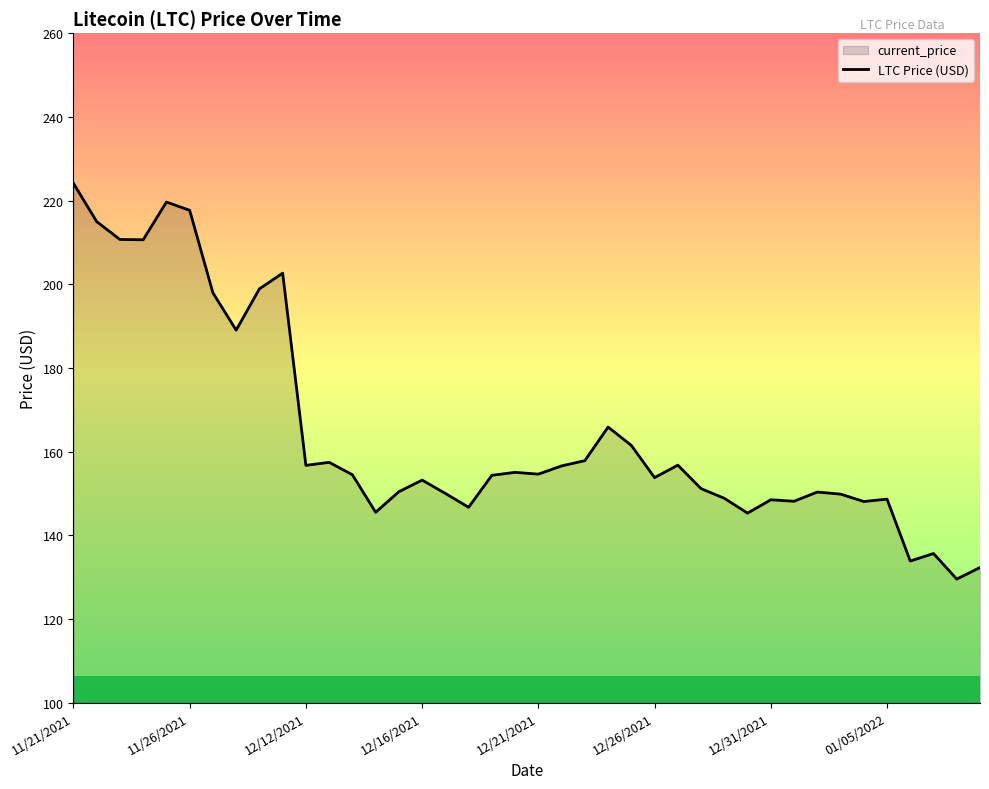

What is the difference between the maximum and minimum values?

94.6